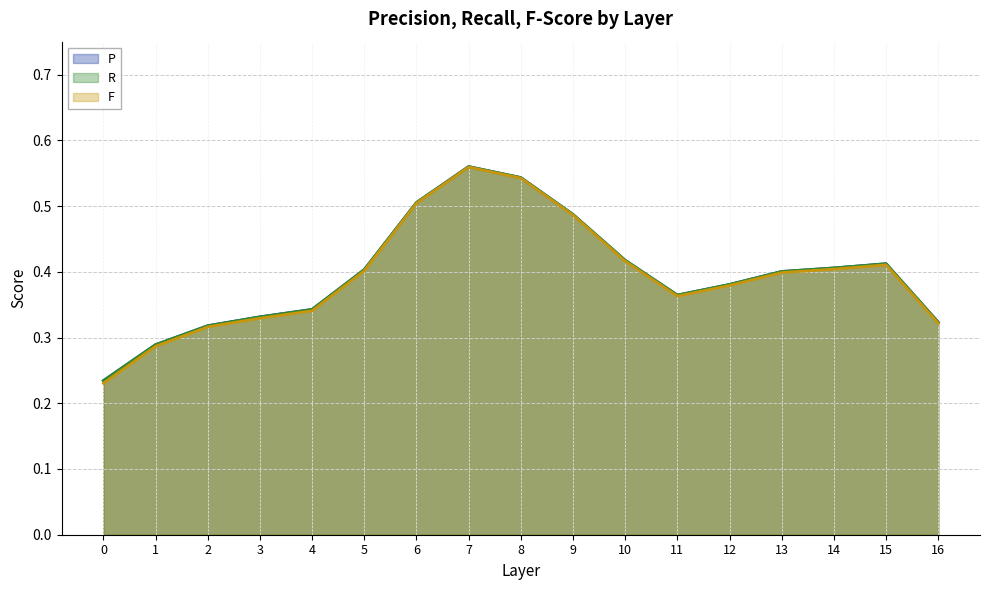

At 14, list the series in order from largest to smallest.

P, R, F